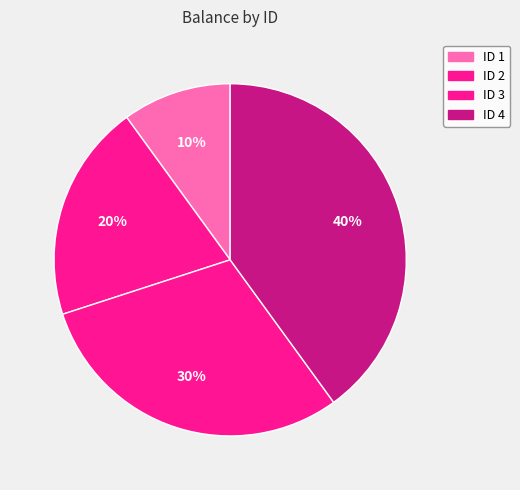

How many slices are in this pie chart?

4